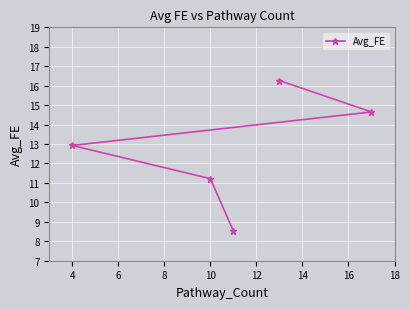

At which label does the data first exceed 12?

4